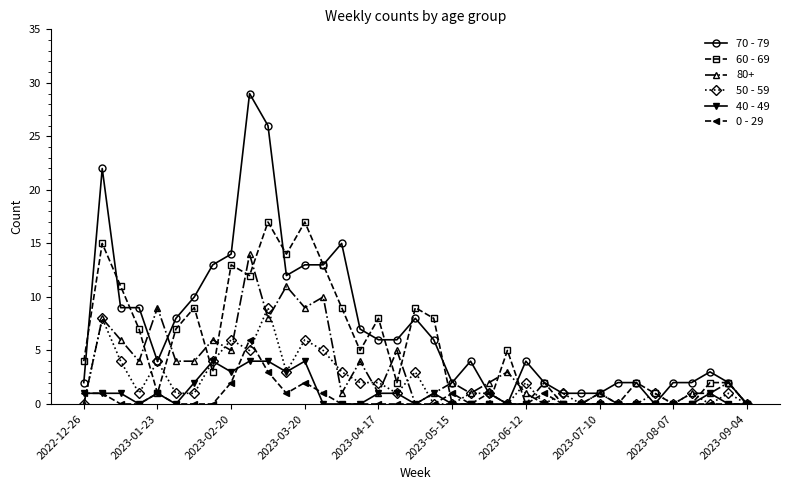

What is the value of the 70 - 79 point at the 31st from the left?

2